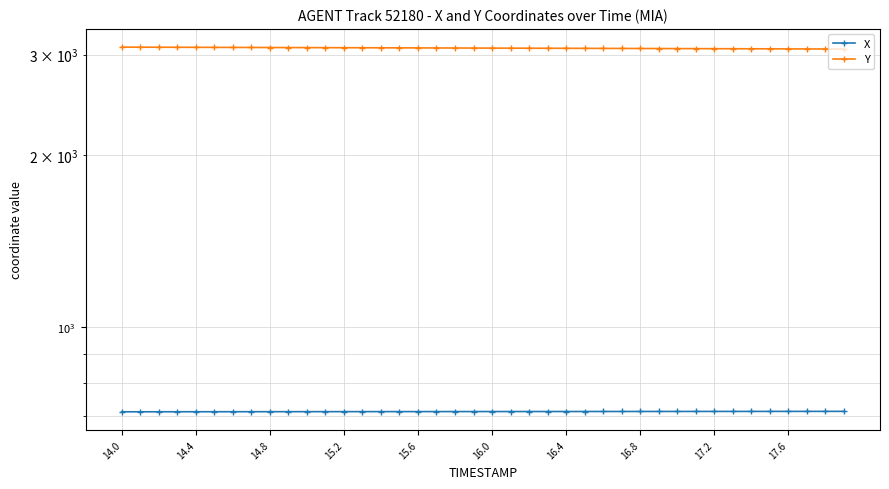

What is the difference between the X values at 19 and 10?

0.3